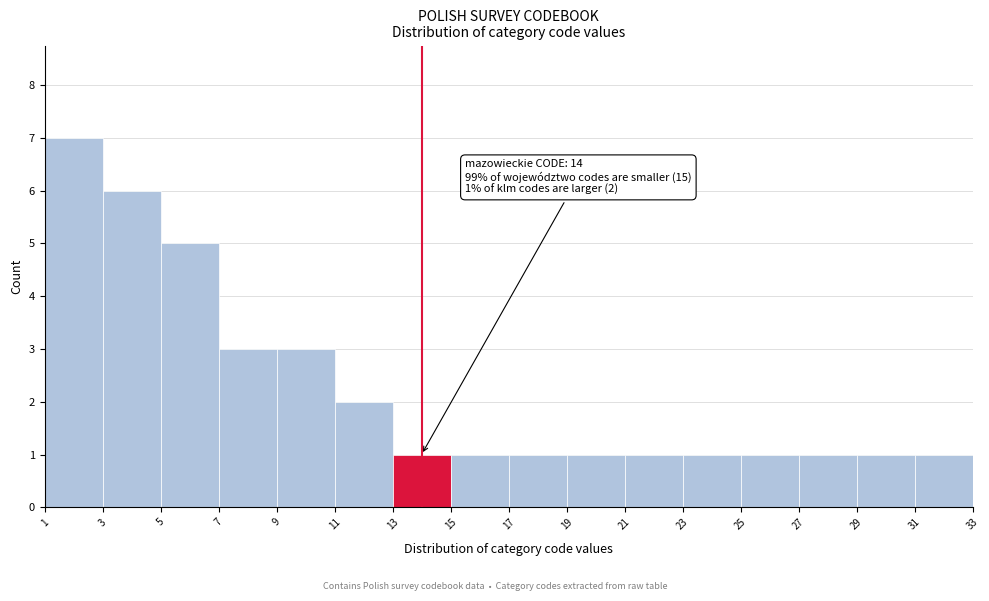

Over which range of the x-axis is the bar tallest?

1 to 3